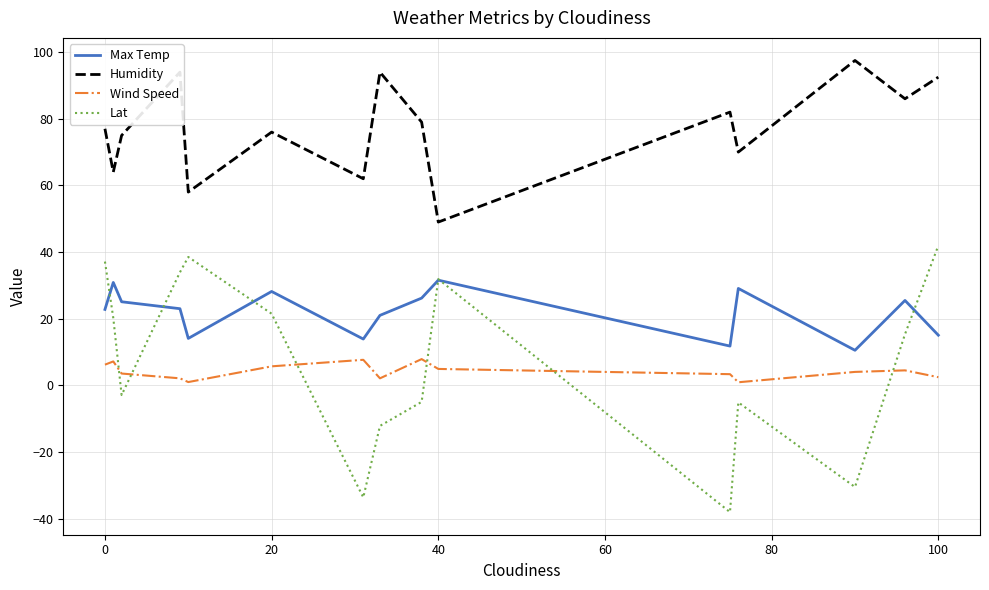

What is the difference between the second highest and second lowest values in the Humidity series?

36.0